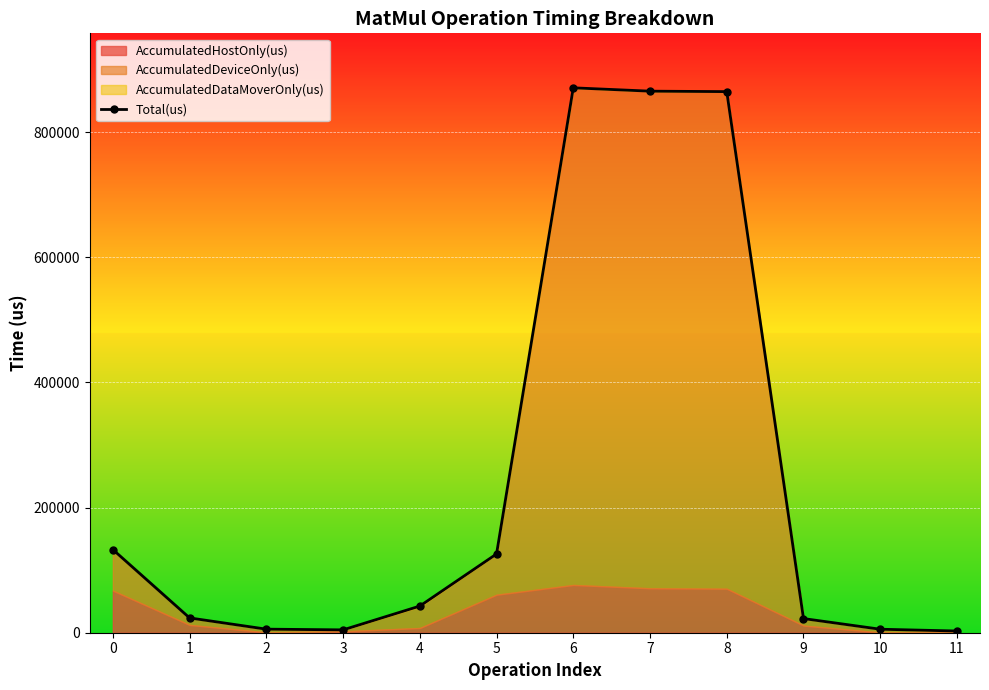

Is it true that the value at 11 is 2732?

True